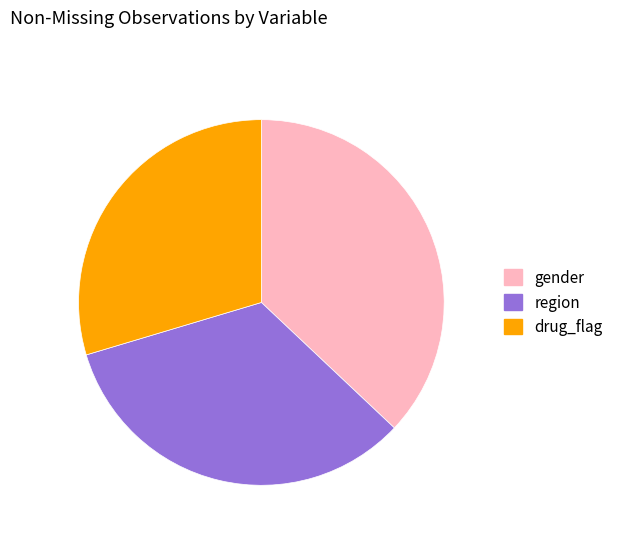

Rank the categories by value from highest to lowest.

gender, region, drug_flag